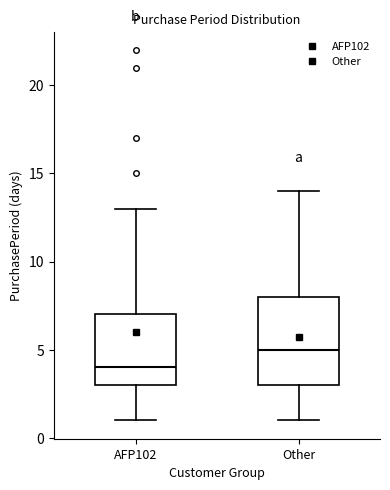

Where is the lower edge of the box for Other on the y-axis? The values are not printed on the chart, so give them approximately, as read against the axis.

3